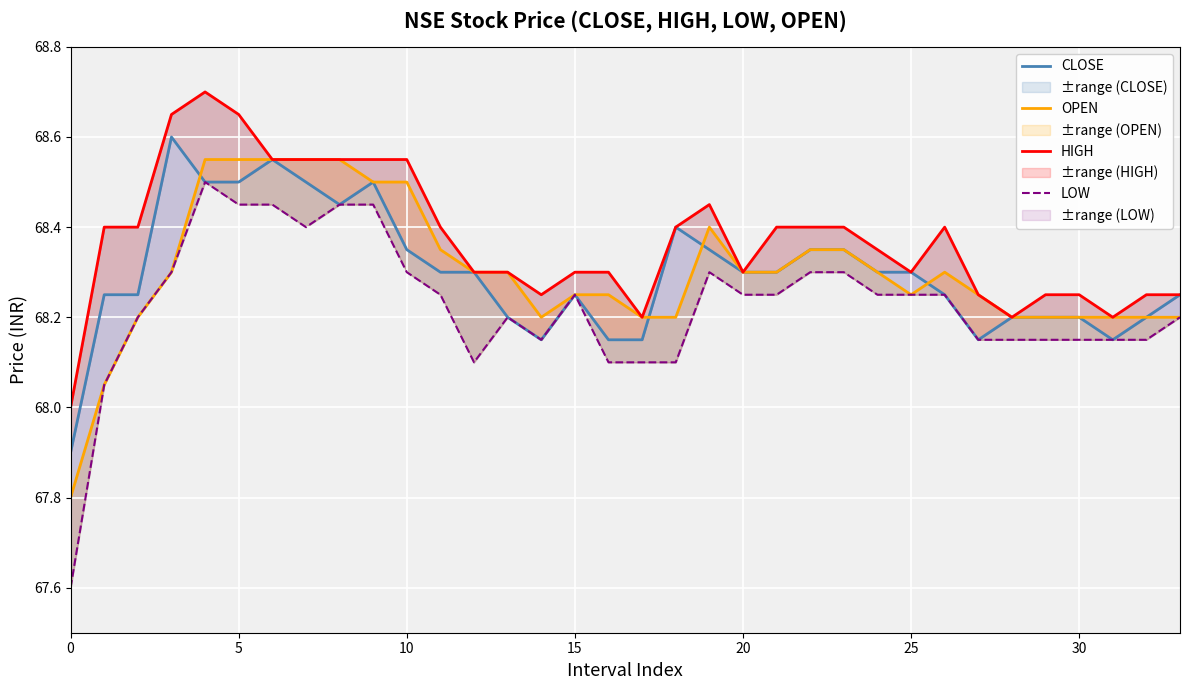

Count the CLOSE values in the range 68 to 69.

33